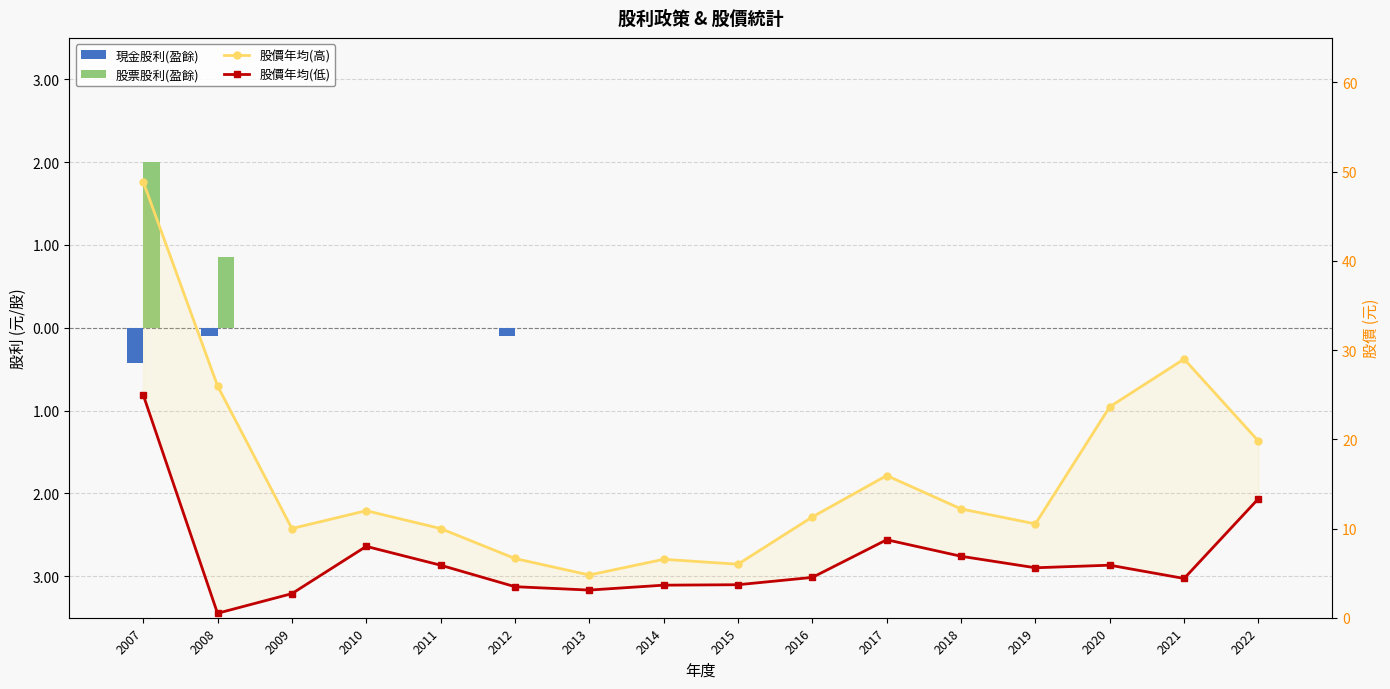

Reading right to left, transcribe all the data shown in this chart.

現金股利(盈餘): 0.0	0.0	0.0	0.0	0.0	0.0	0.0	0.0	0.0	0.0	-0.1	0.0	0.0	0.0	-0.1	-0.4
股票股利(盈餘): 0.0	0.0	0.0	0.0	0.0	0.0	0.0	0.0	0.0	0.0	0.0	0.0	0.0	0.0	0.9	2.0
股價年均(高): 19.8	29.0	23.6	10.5	12.2	15.9	11.3	6.0	6.5	4.8	6.6	10.0	12.0	10.0	26.0	48.9
股價年均(低): 13.3	4.4	5.9	5.6	6.9	8.7	4.5	3.7	3.6	3.1	3.5	5.9	8.0	2.7	0.5	25.0